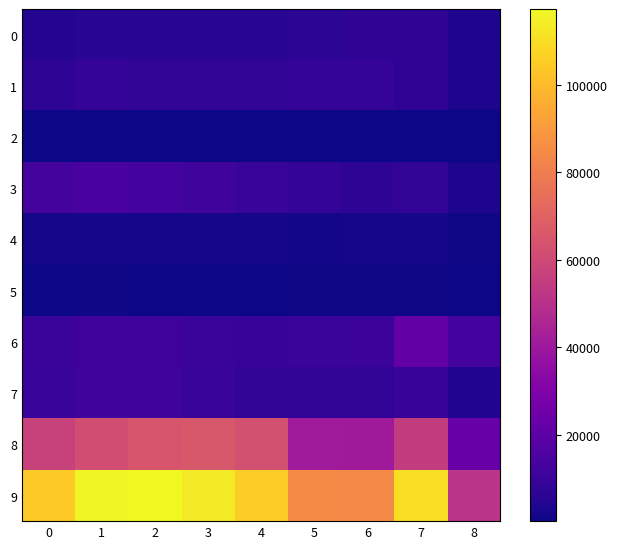

Reading left to right, what are all the values shown in this chart?

0: 0=4480	1=5712	2=5793	3=6001	4=5841	5=6263	6=7243	7=7277	8=3199
1: 0=7018	1=8085	2=7845	3=7734	4=7857	5=8319	6=8346	7=7487	8=3337
2: 0=448	1=515	2=444	3=373	4=376	5=588	6=529	7=422	8=218
3: 0=13184	1=14289	2=13001	3=11746	4=9639	5=8757	6=6658	7=7589	8=3213
4: 0=1677	1=1824	2=1951	3=1990	4=1886	5=1461	6=1696	7=1761	8=742
5: 0=496	1=786	2=672	3=589	4=498	5=787	6=804	7=717	8=261
6: 0=10068	1=11286	2=11380	3=9985	4=8977	5=9958	6=10599	7=21446	8=12936
7: 0=9638	1=11960	2=11880	3=9680	4=7994	5=7855	6=7917	7=8964	8=3940
8: 0=57350	1=61620	2=64382	3=65286	4=62491	5=41319	6=40792	7=54789	8=23196
9: 0=104359	1=116077	2=117348	3=113384	4=105559	5=85307	6=84584	7=110452	8=51042